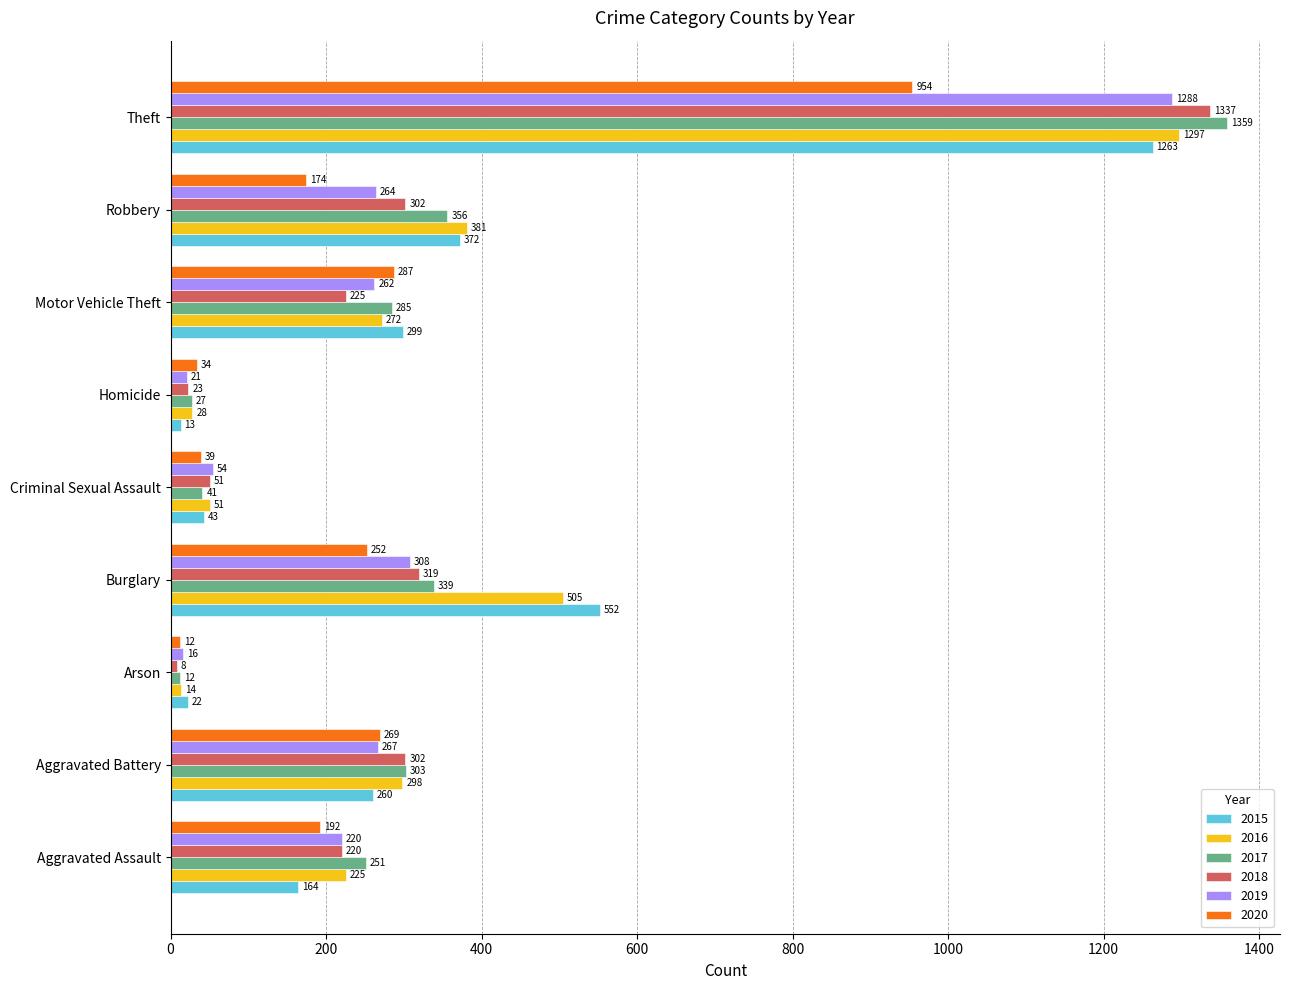

What is the sum of the 2019 values at Aggravated Assault and Robbery?

484